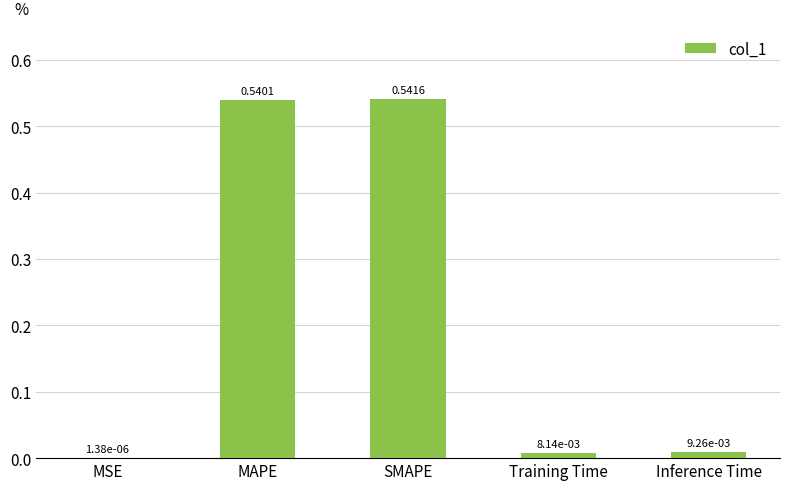

Where is the data nearest to the value 0?

MSE